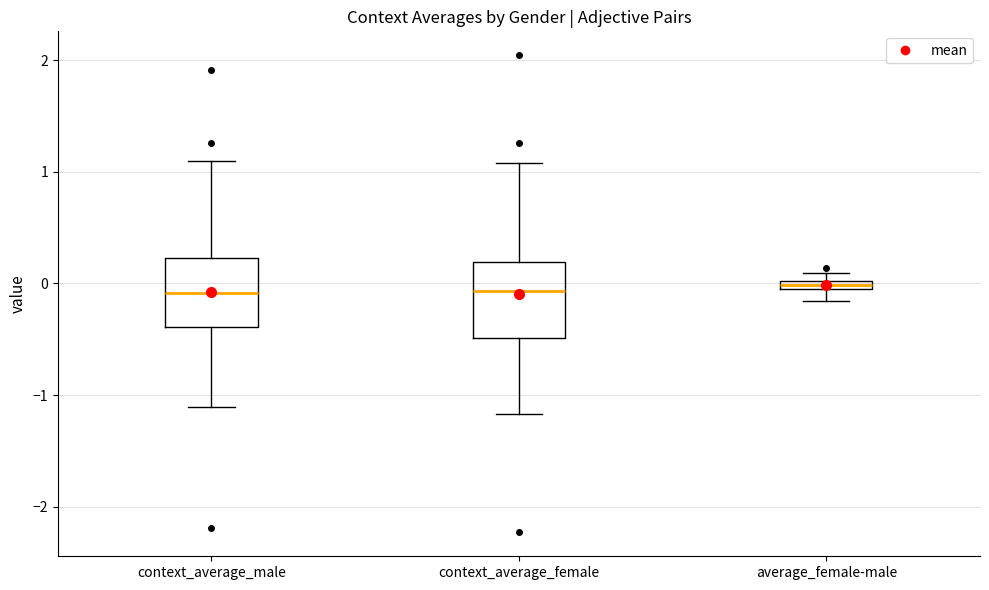

Where is the upper edge of the box for average_female-male on the y-axis? The values are not printed on the chart, so give them approximately, as read against the axis.

0.0